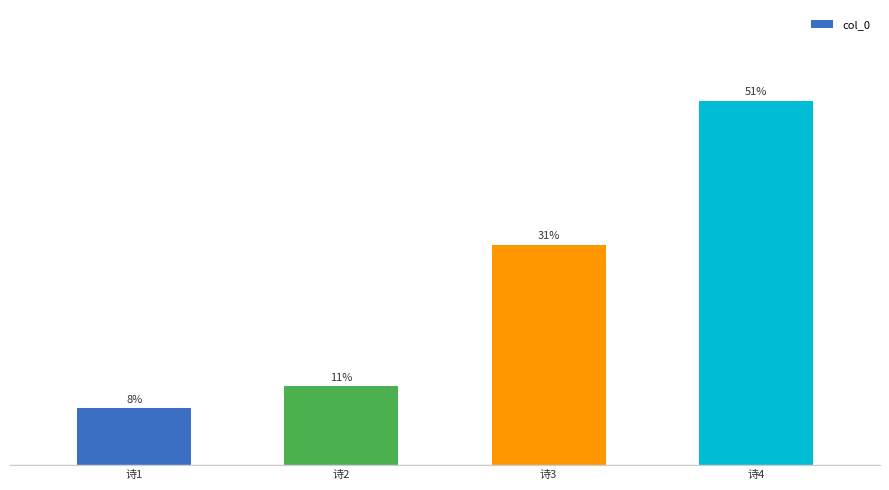

What is the value of the 4th bar from the left?

50.6